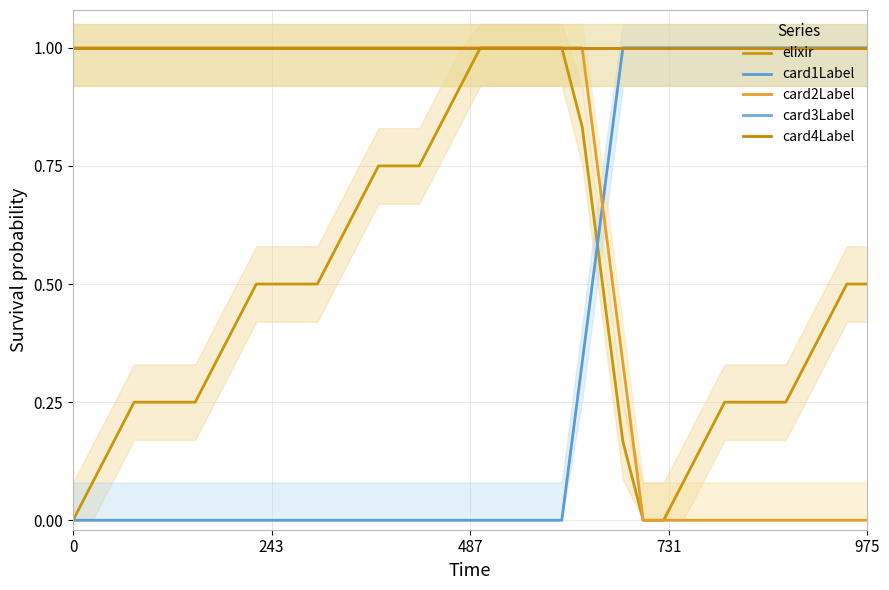

True or false: card2Label and card4Label cross at least once.

False